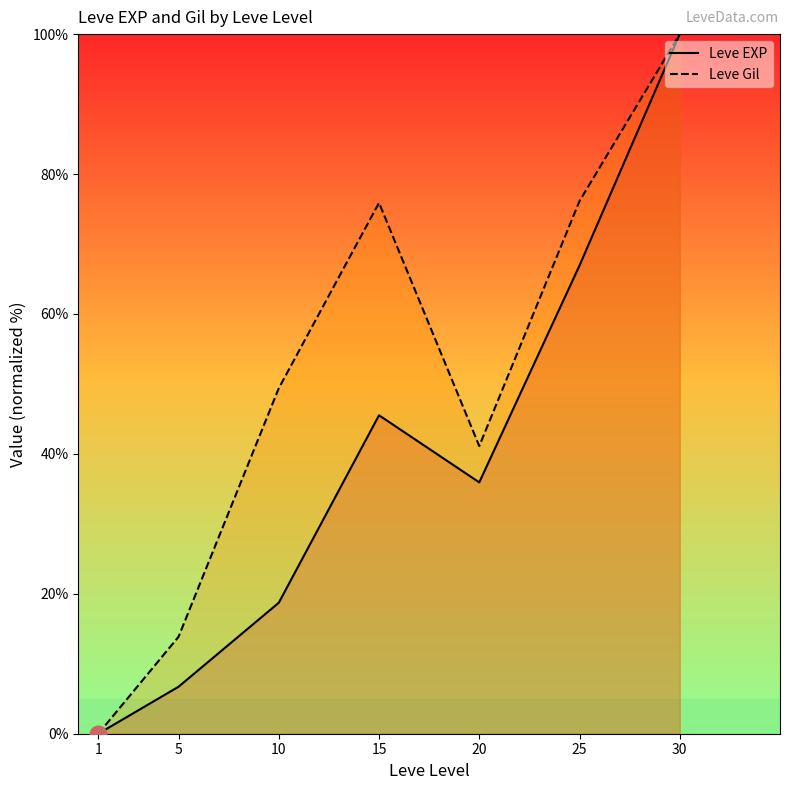

Which series has the largest total across all categories?

Leve Gil